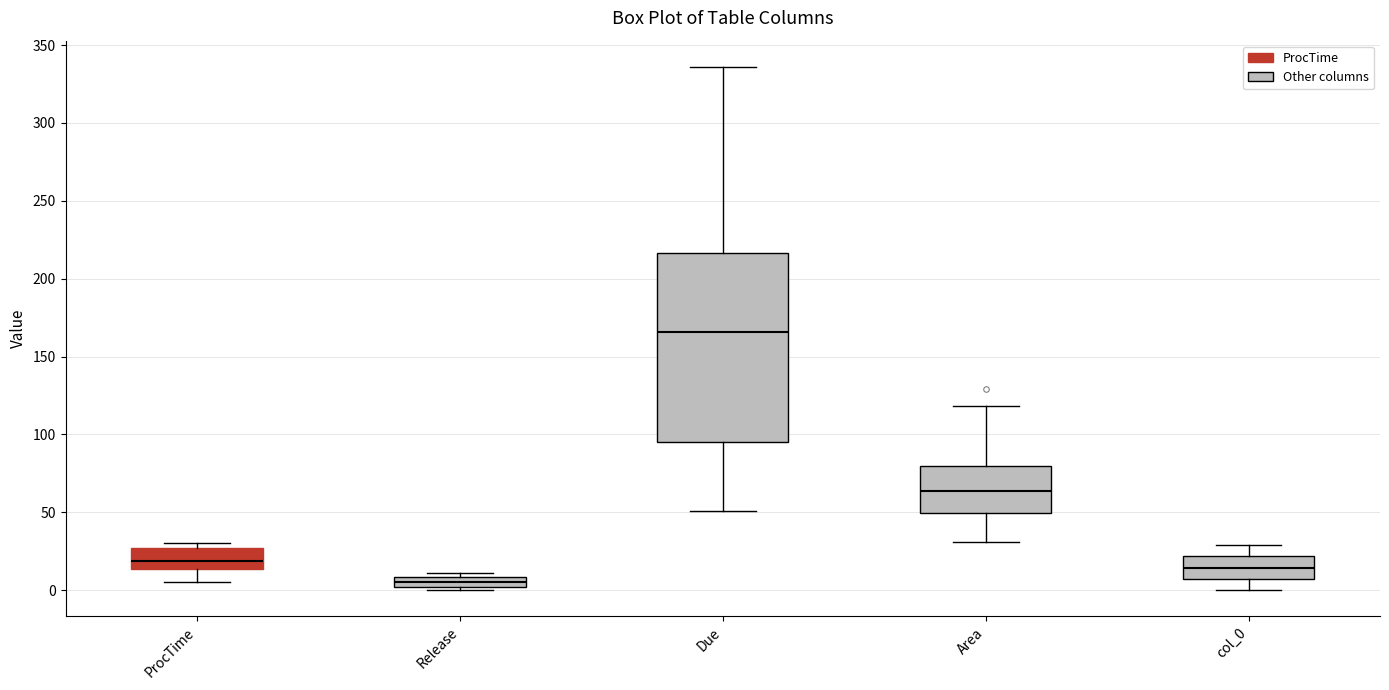

Where is the lower edge of the box for Area on the y-axis? The values are not printed on the chart, so give them approximately, as read against the axis.

50